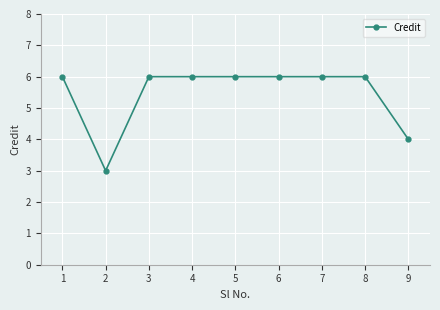

What is the difference between the maximum and minimum values?

3